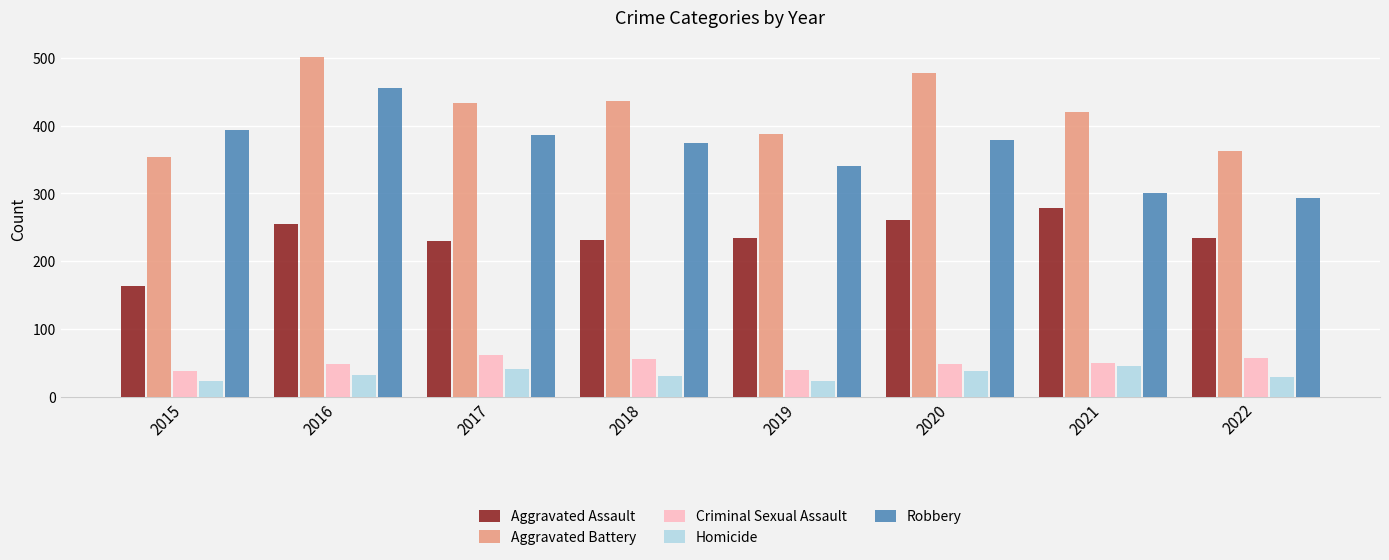

What is the spread (max minus min) of values at 2021?

374